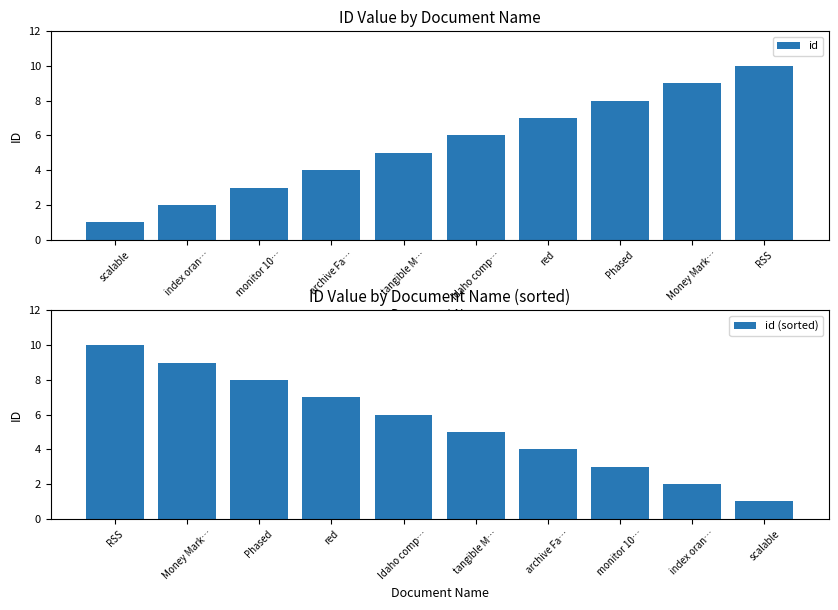

How many id (sorted) values are between 3 and 8?

6